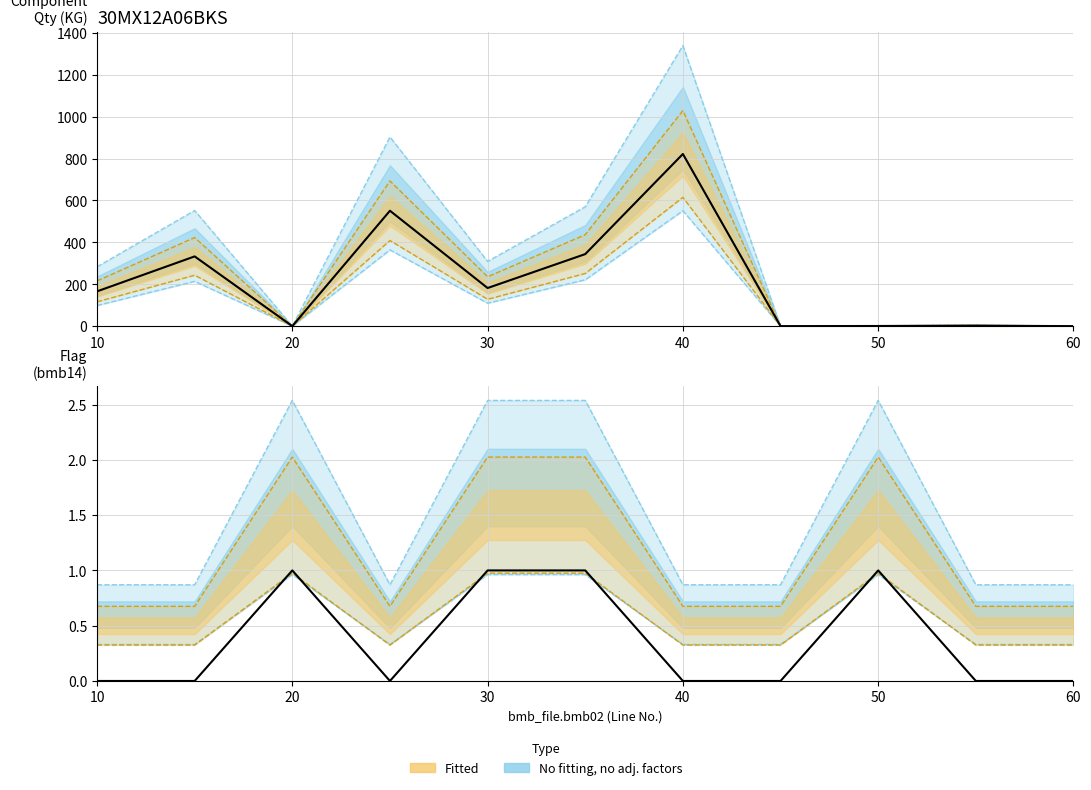

Is this an area chart (filled region under the line)?

No